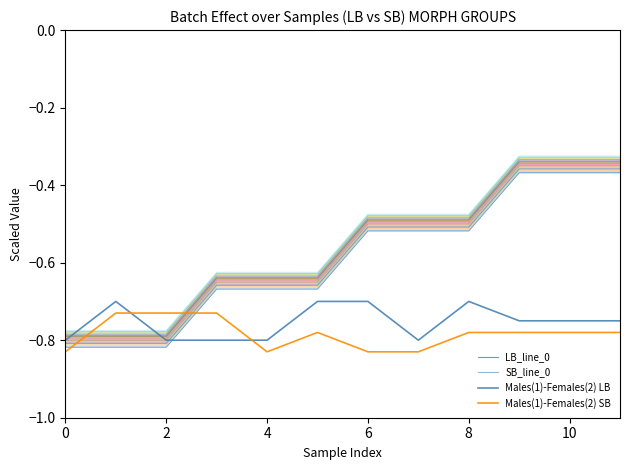

What are all the series names shown in the legend?

LB_line_0, SB_line_0, Males(1)-Females(2) LB, Males(1)-Females(2) SB